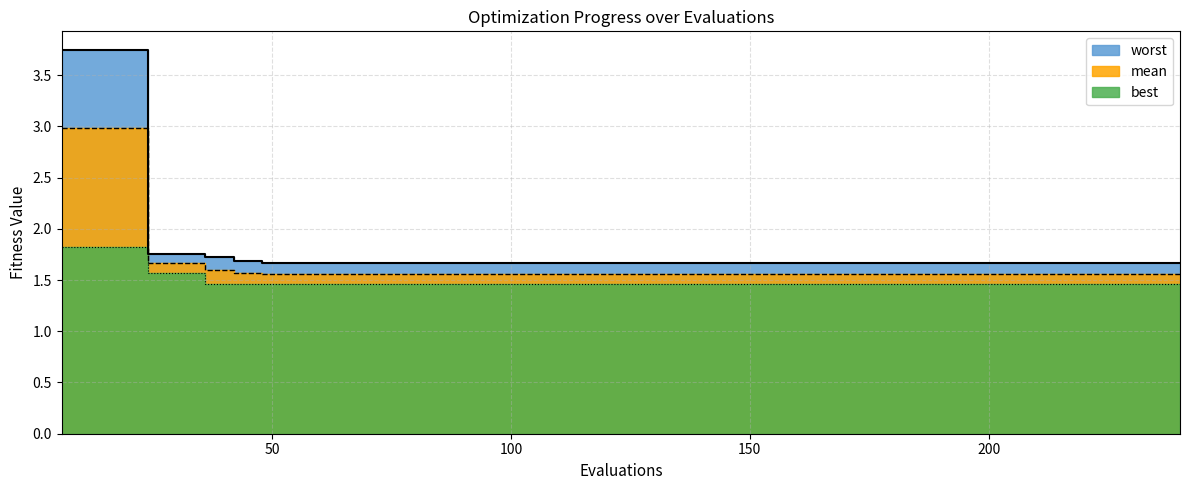

List the labels in order of worst value, largest first.

6, 12, 18, 24, 30, 36, 42, 48, 54, 60, 66, 72, 78, 84, 90, 96, 102, 108, 114, 120, 126, 132, 138, 144, 150, 156, 162, 168, 174, 180, 186, 192, 198, 204, 210, 216, 222, 228, 234, 240